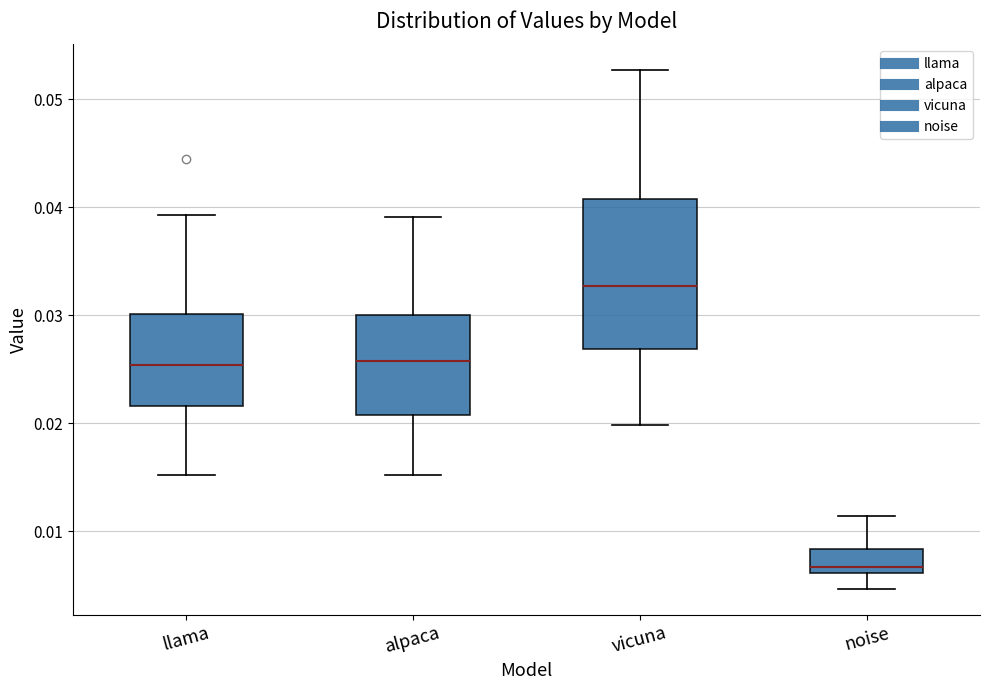

Reading left to right, read every box against the y-axis: the position of its median line, the range the box covers, and the ends of its whiskers. The values are not printed on the chart, so give them approximately, as read against the axis.

llama: median 0.025, box 0.022 to 0.030, whiskers 0.015 to 0.039
alpaca: median 0.026, box 0.021 to 0.030, whiskers 0.015 to 0.039
vicuna: median 0.033, box 0.027 to 0.041, whiskers 0.020 to 0.053
noise: median 0.007, box 0.006 to 0.008, whiskers 0.005 to 0.011